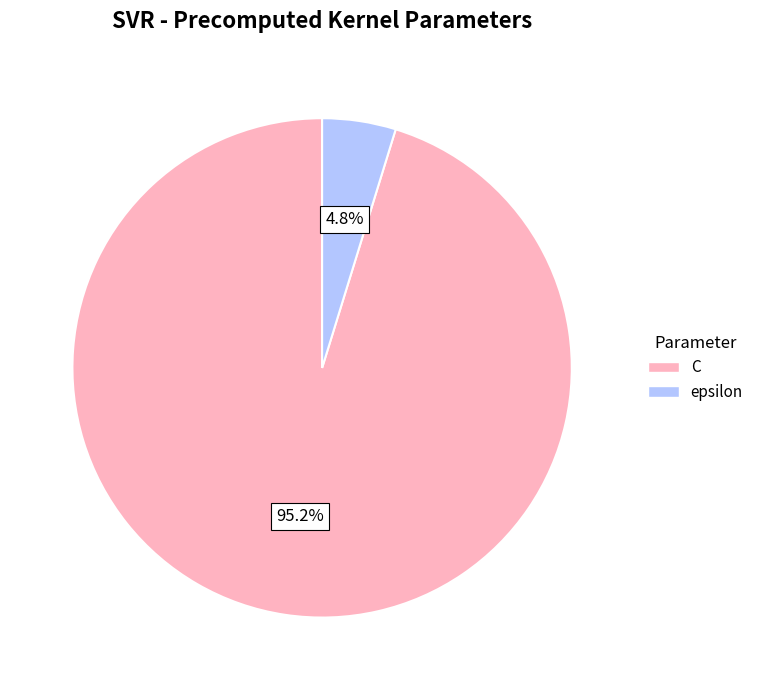

Which slice is the largest?

C